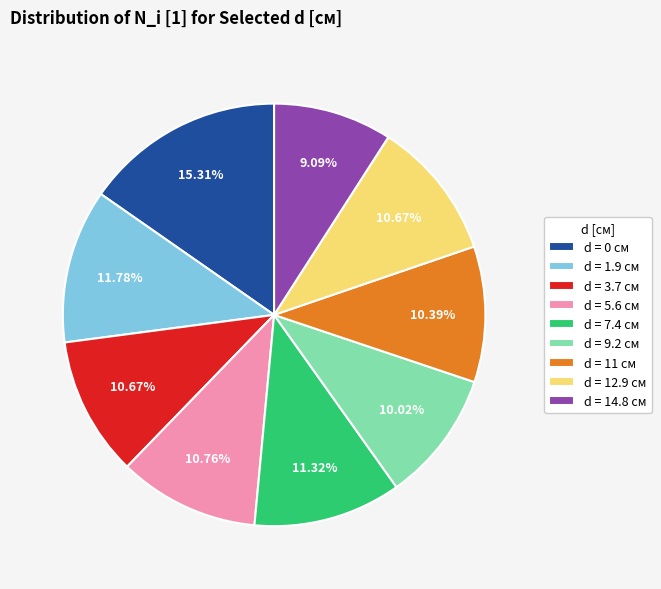

How many segments does this pie chart have?

9